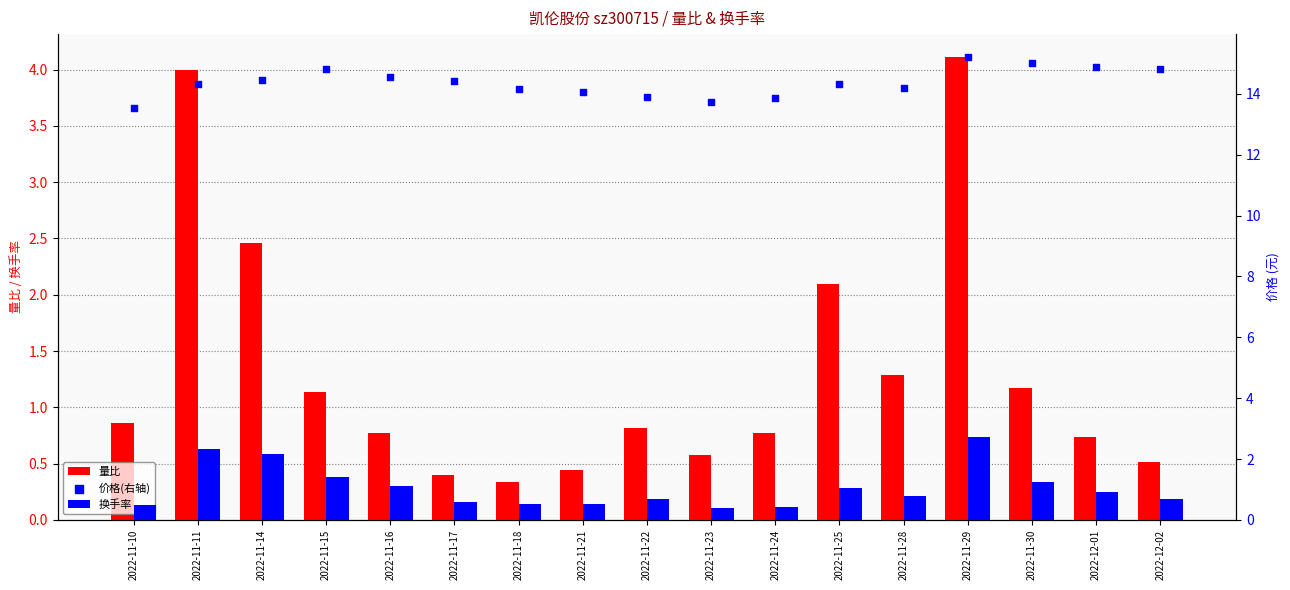

At which category is the sum across all series the highest?

2022-11-29